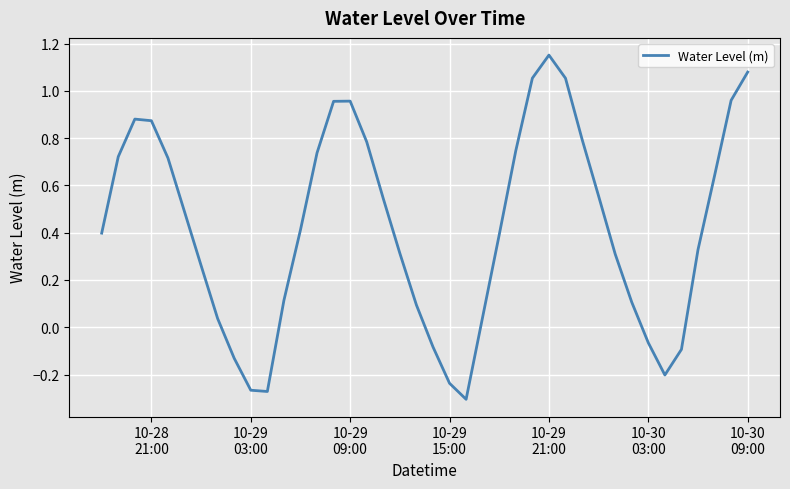

What is the difference between the maximum and minimum values?

1.5